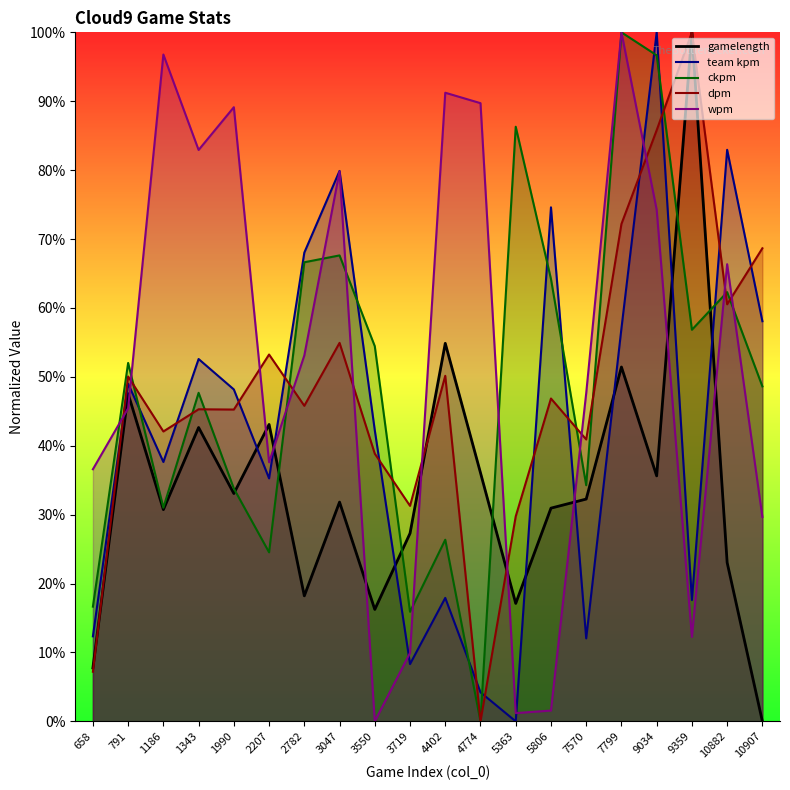

What is the sum of the wpm values at 5806 and 7570?

0.5